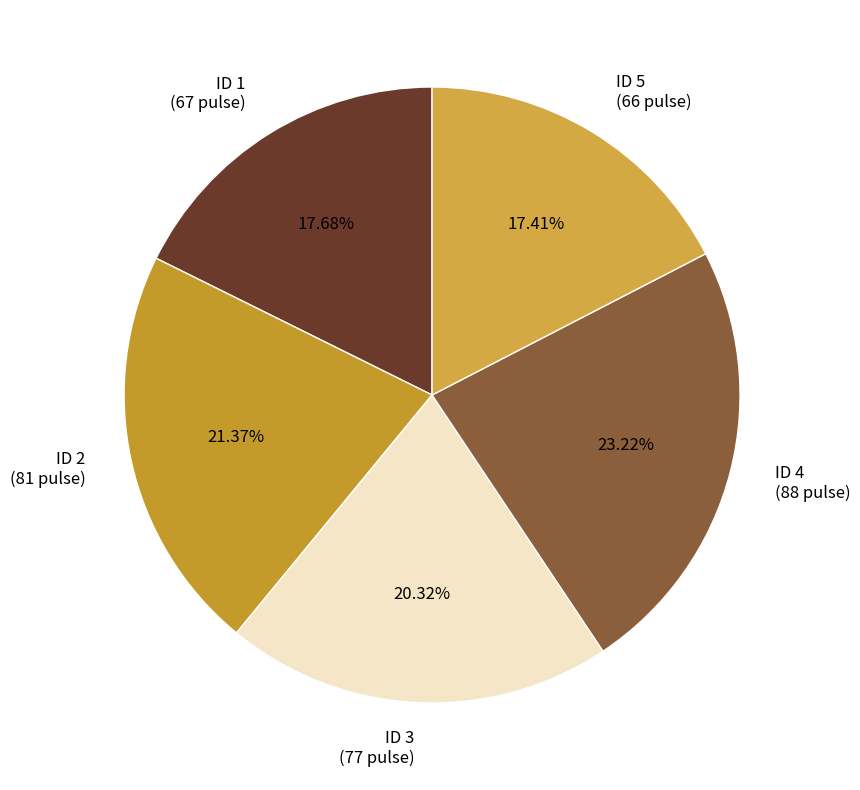

Do ID 5 (66 pulse) and ID 1 (67 pulse) together represent more than half of the pie?

No